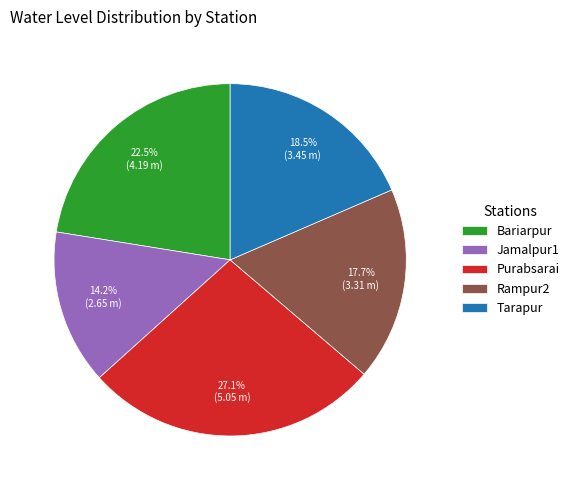

Is it true that Jamalpur1 is 25% of the pie?

False